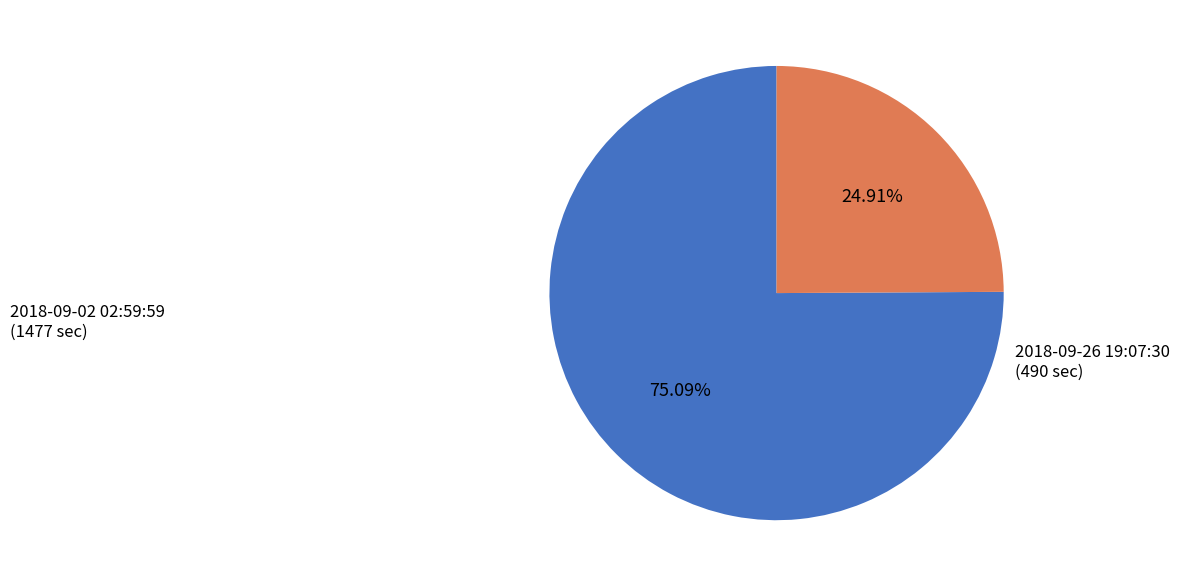

Between 2018-09-26 19:07:30 (490 sec) and 2018-09-02 02:59:59 (1477 sec), which is larger?

2018-09-02 02:59:59 (1477 sec)